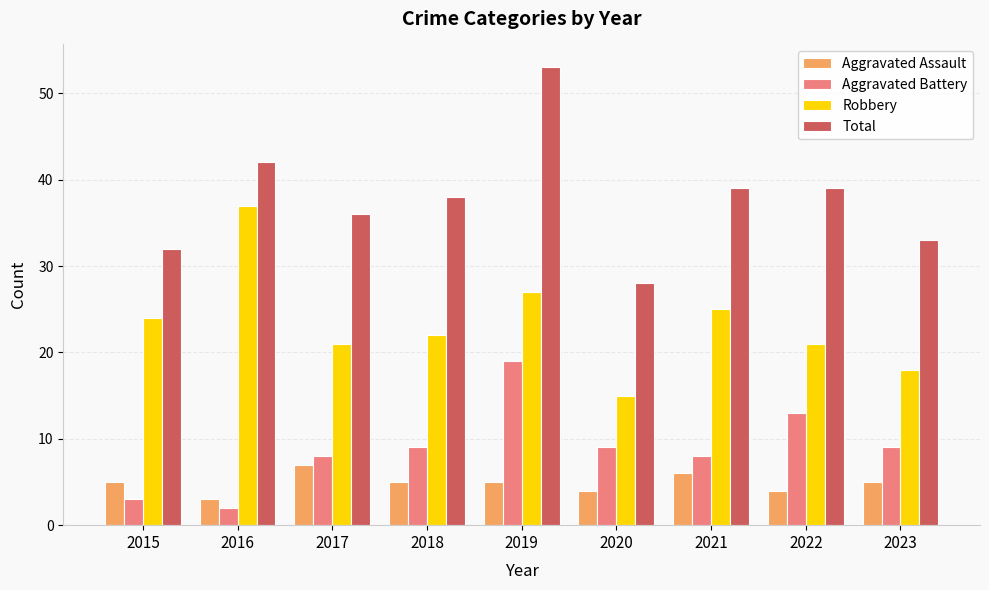

Are the bars horizontal?

No